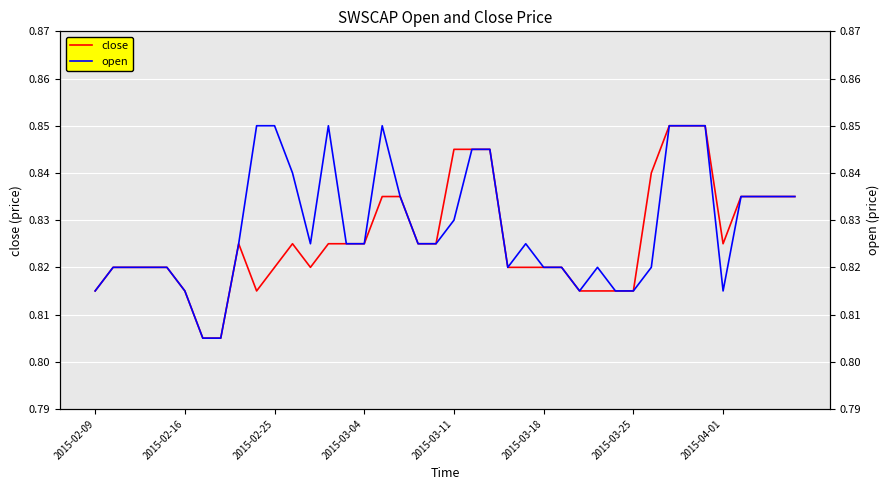

True or false: close and open cross at least once.

False